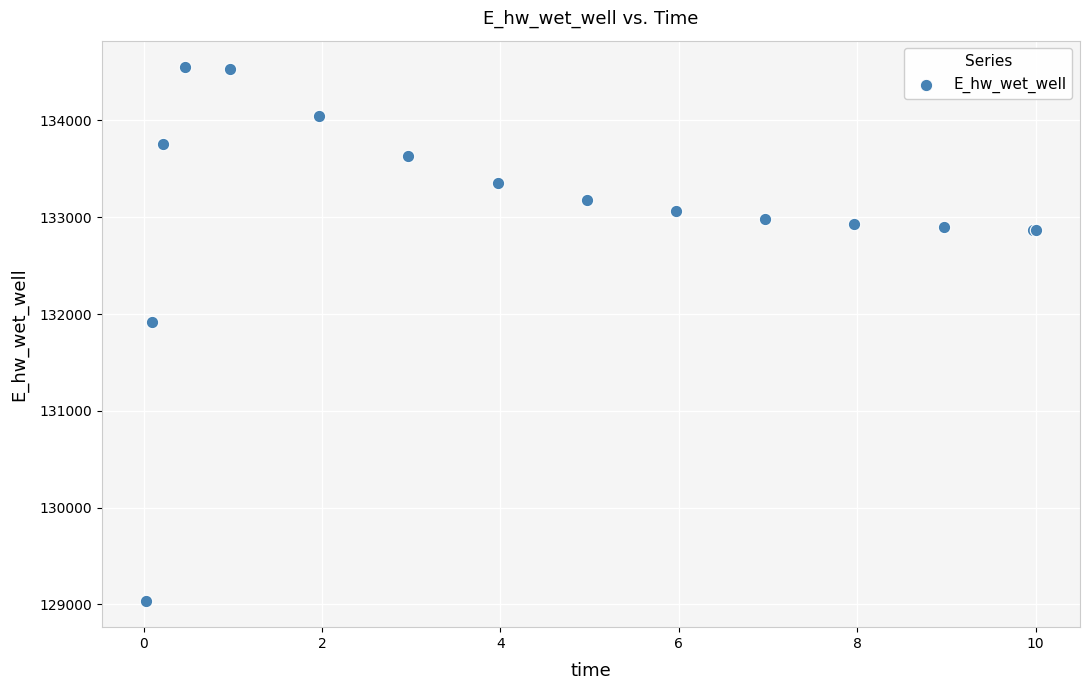

What Y value in the scatter plot is closest to 131794?

131914.2